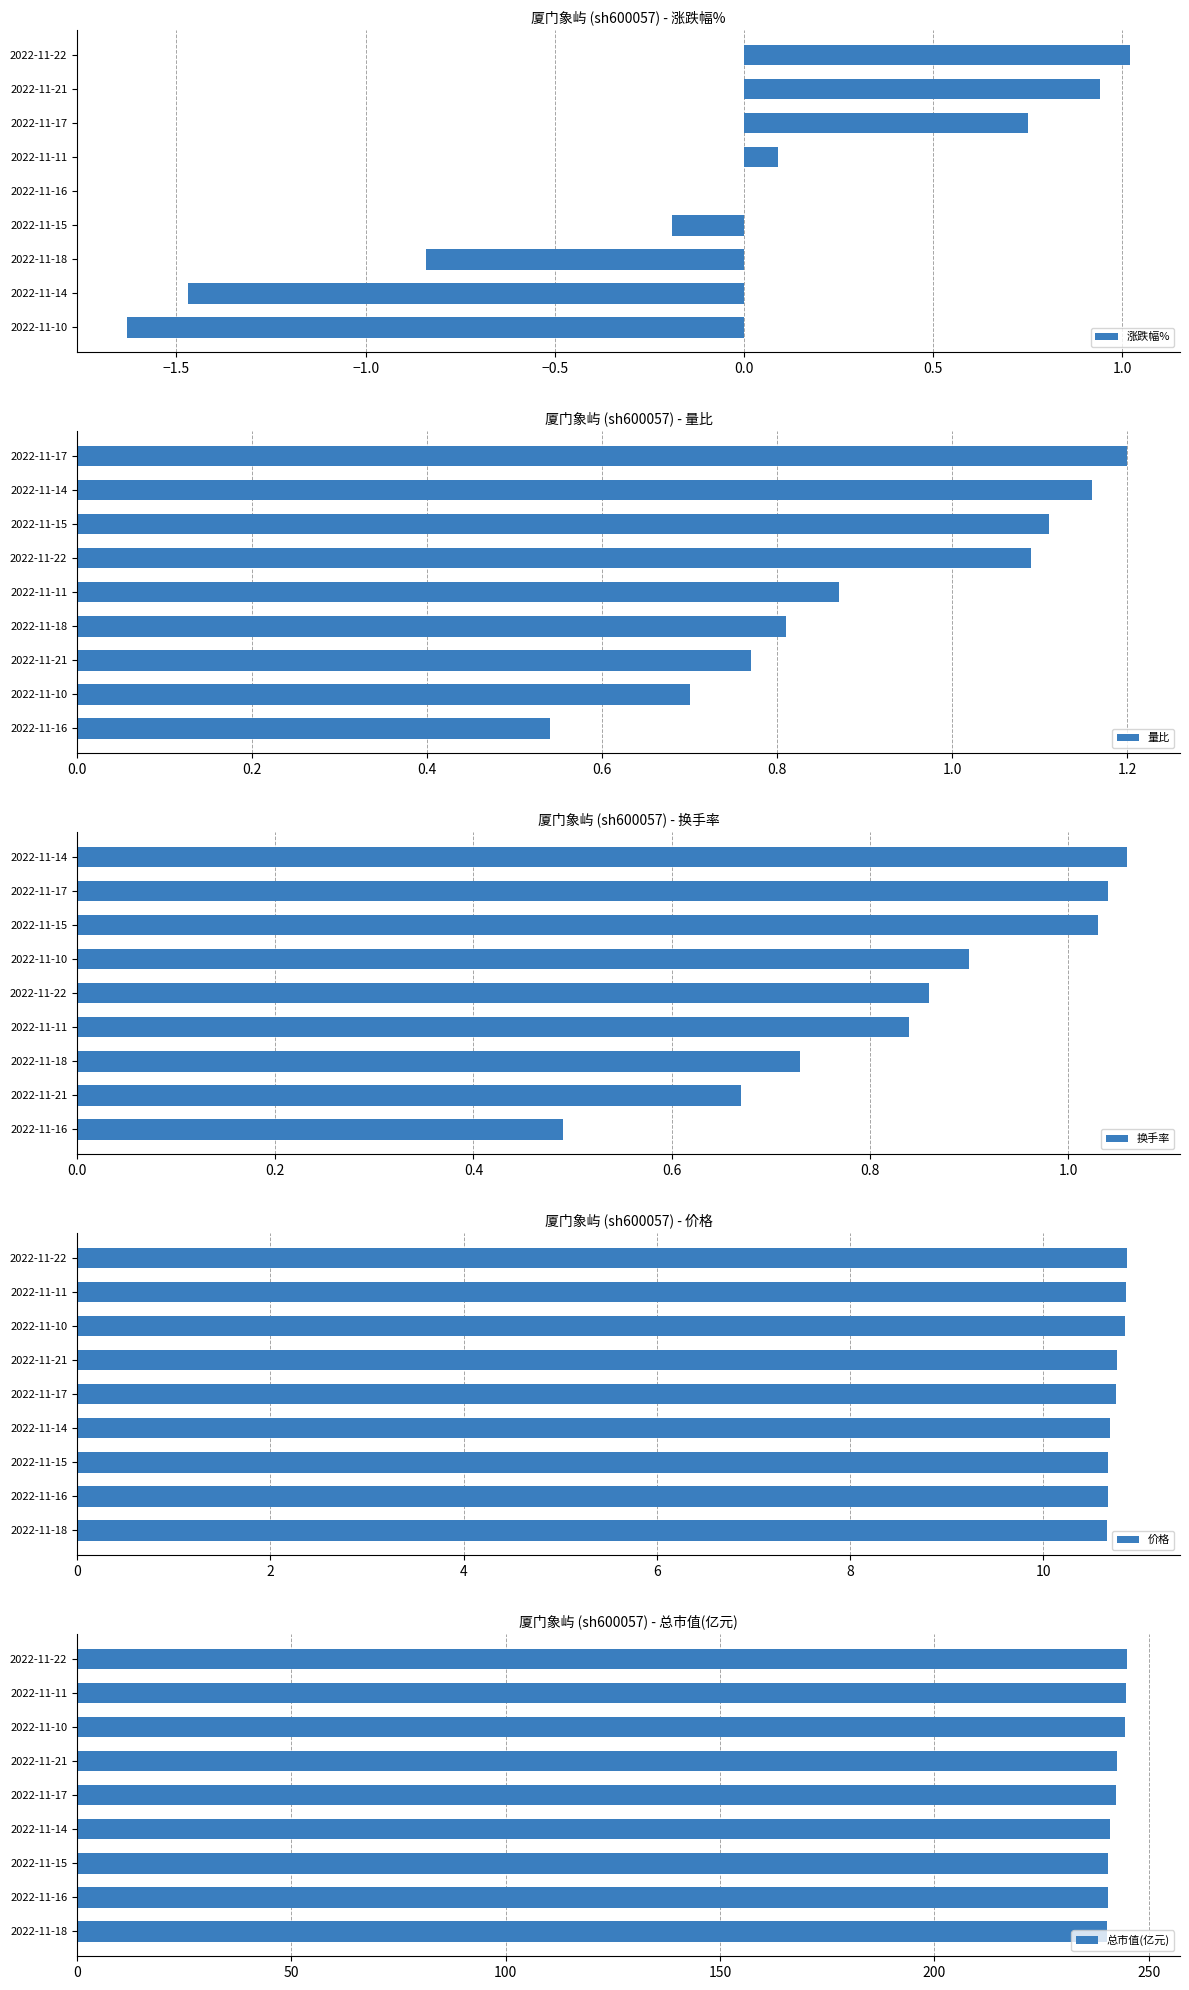

Does the chart contain stacked bars?

No